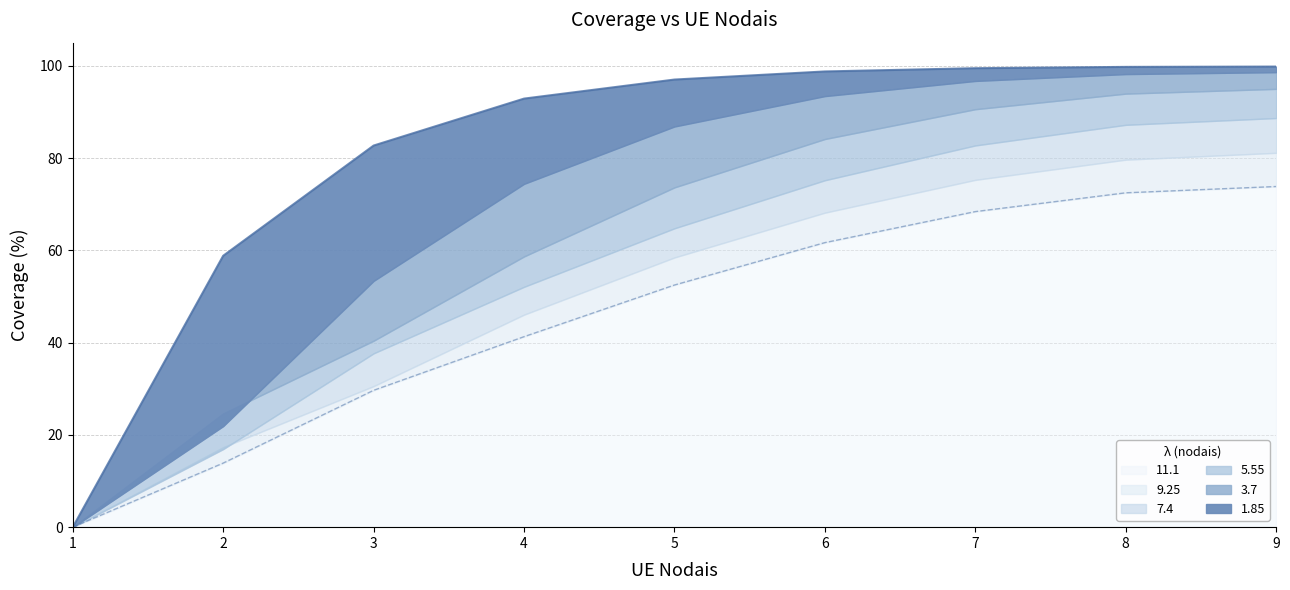

True or false: 7.4 and 5.55 intersect in this chart.

False